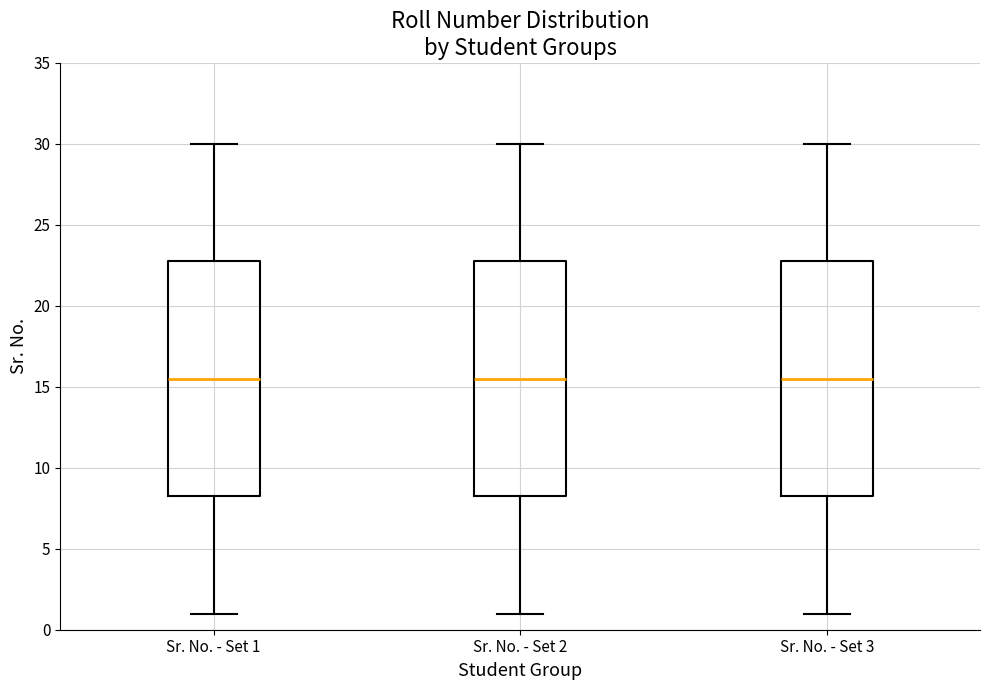

Where is the upper edge of the box for Sr. No. - Set 3 on the y-axis? The values are not printed on the chart, so give them approximately, as read against the axis.

23.0